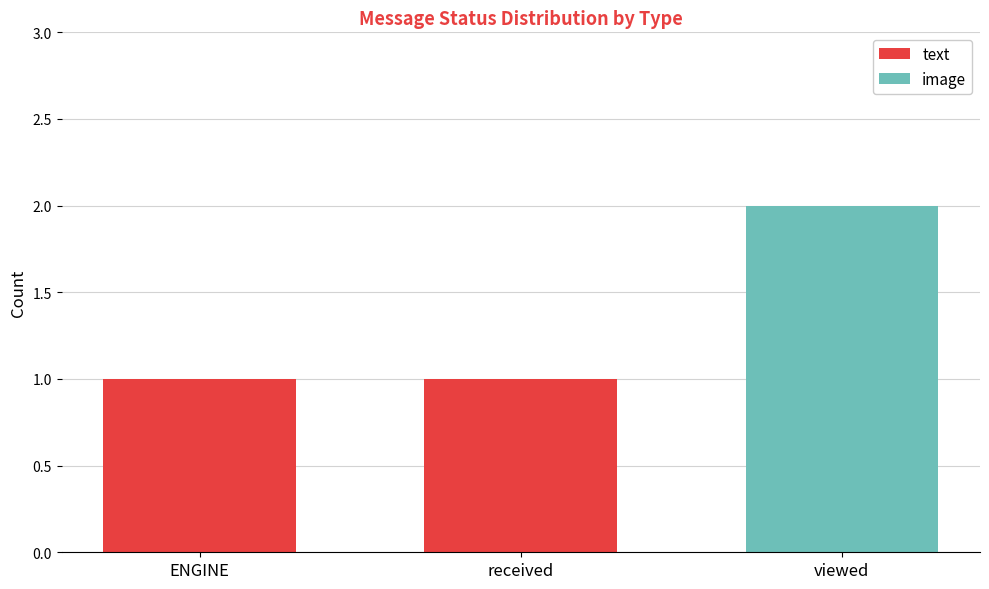

Reading left to right, transcribe the values for text.

ENGINE=1	received=1	viewed=0